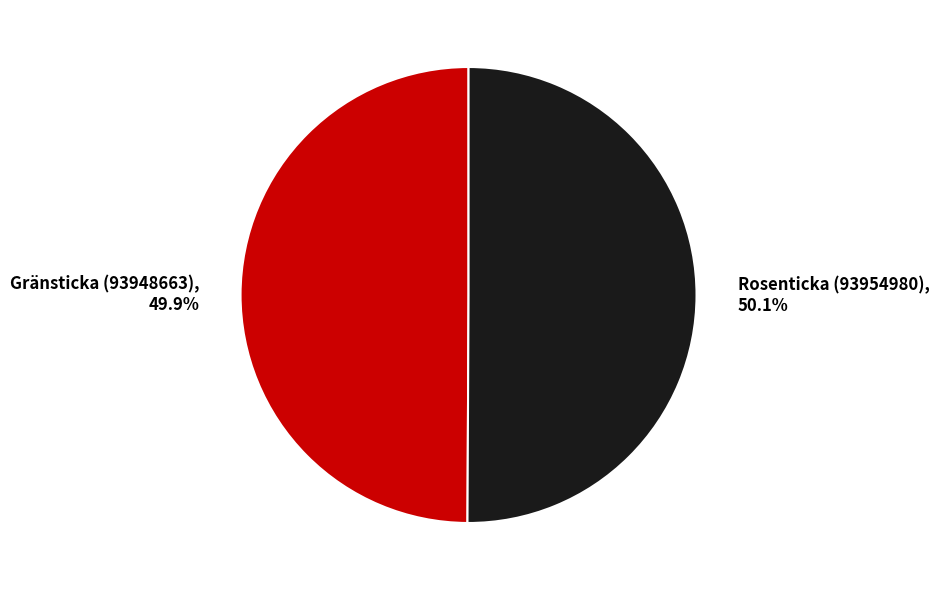

To the nearest percent, what is the combined percentage of Rosenticka (93954980) and Gränsticka (93948663)?

100%